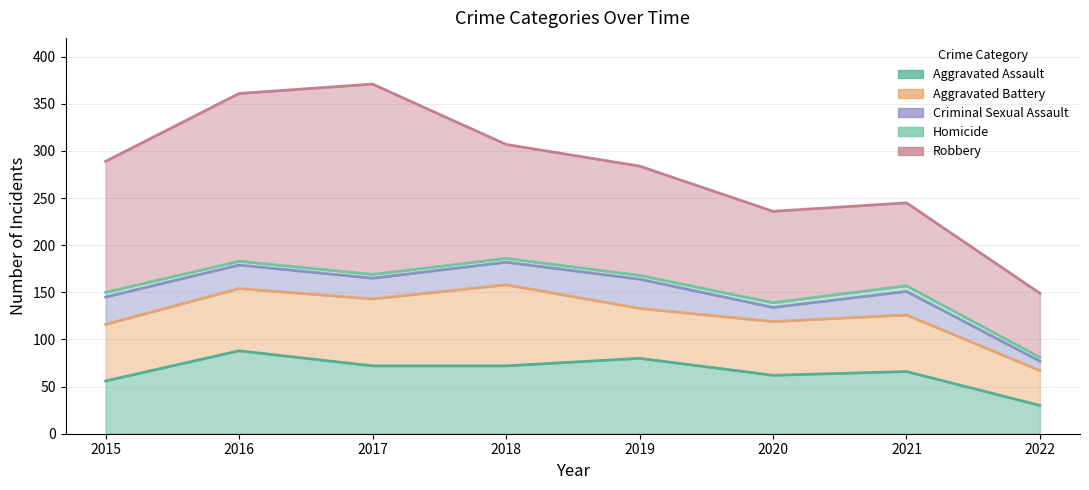

Read the Homicide value at 2019.

4